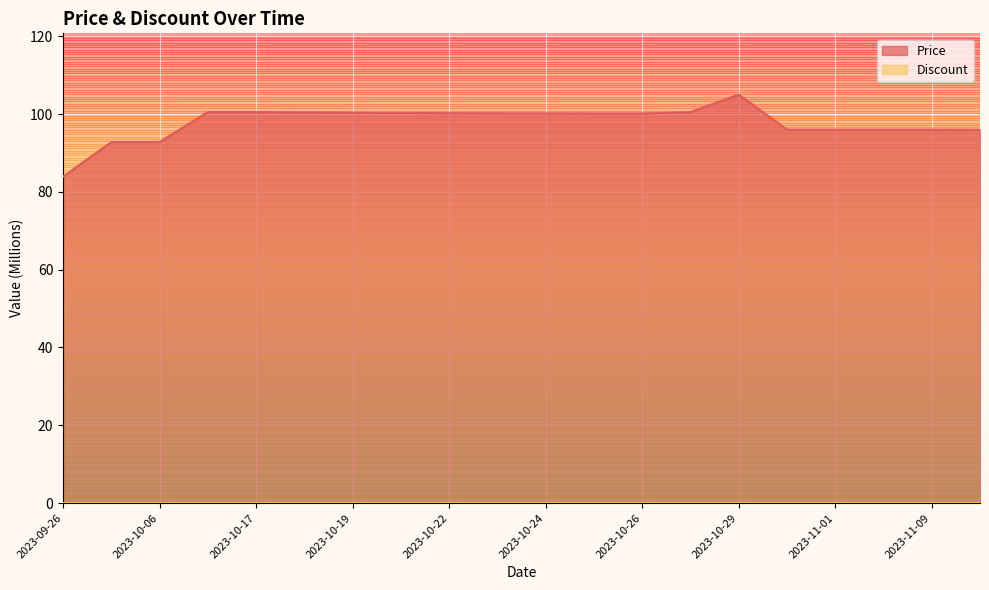

How many series are shown in this chart?

2